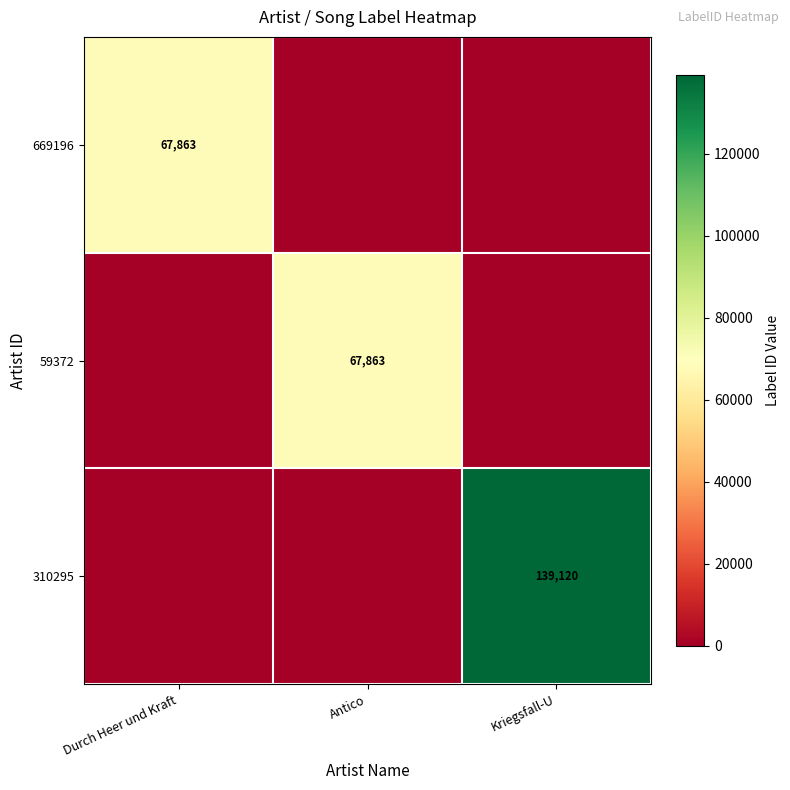

True or false: 59372 has a value of 41092 at Antico.

False